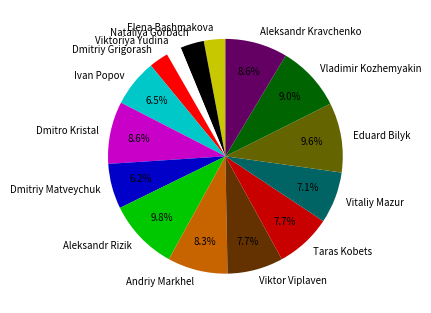

How many segments does this pie chart have?

15